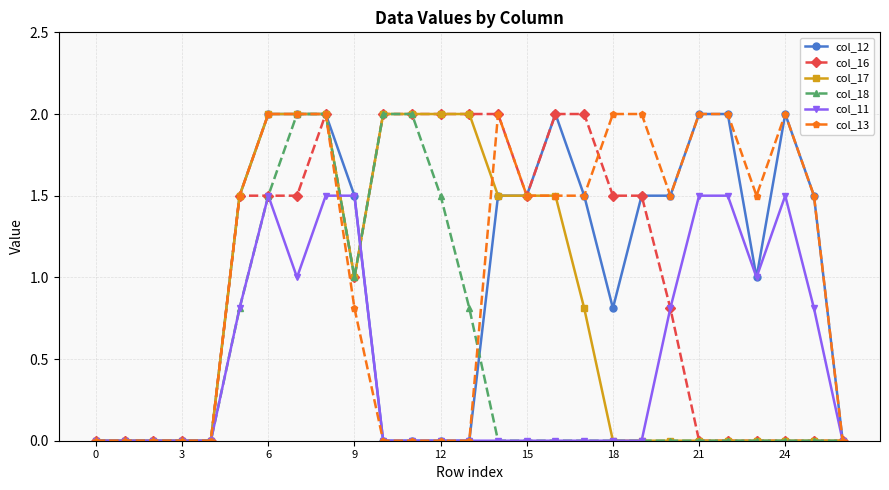

True or false: col_16 has more than 0 points higher than both neighbors.

True